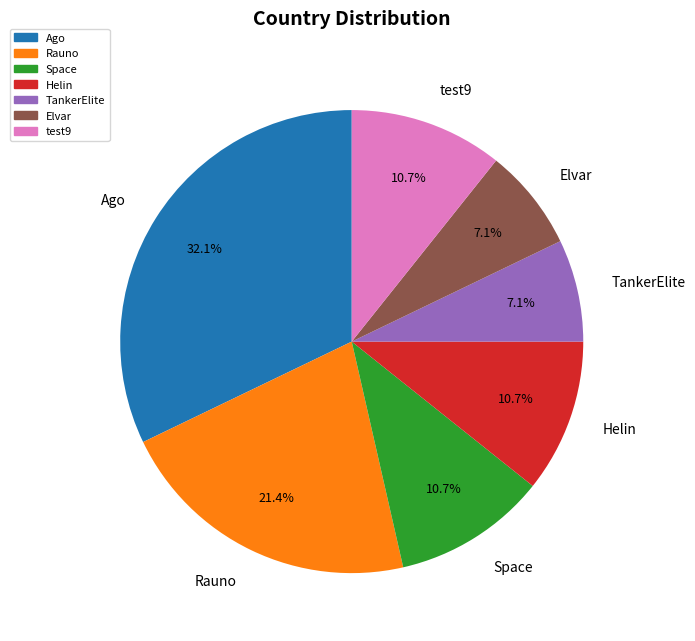

Is there a majority slice in this chart?

No